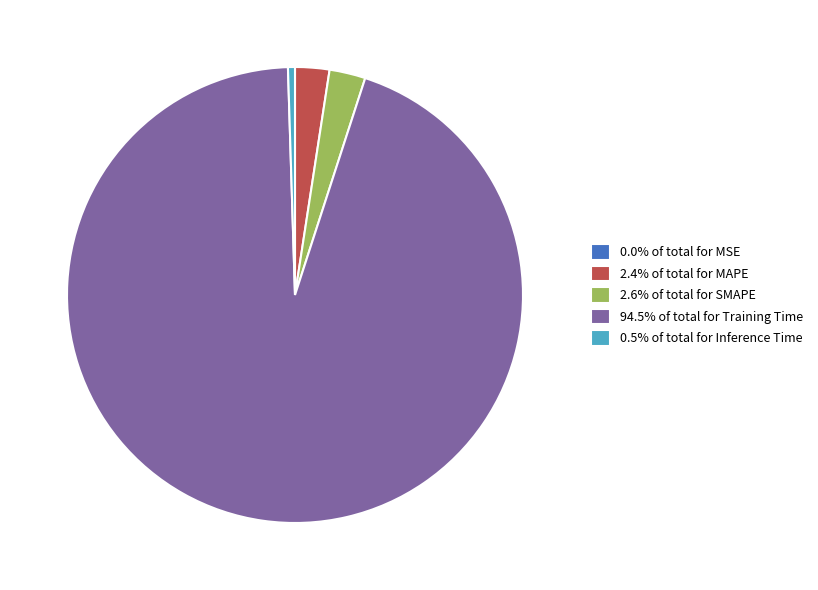

Is 94.5% of total for Training Time the majority of the pie?

Yes